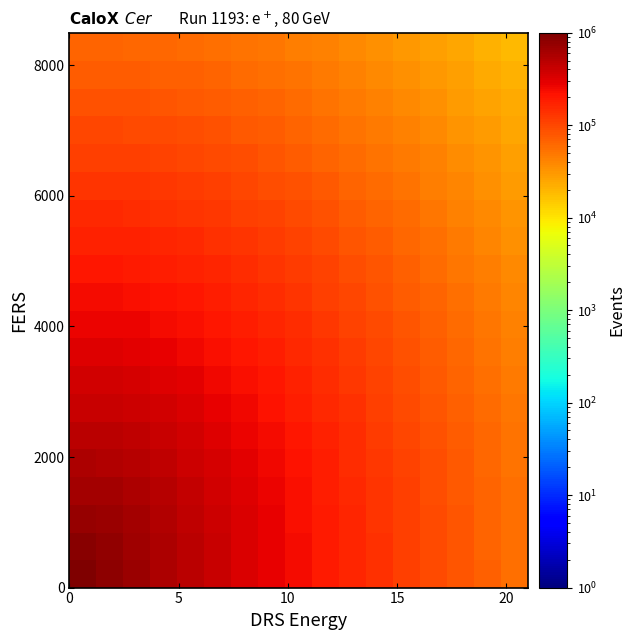

At how many categories does at least one series exceed 724968?

2